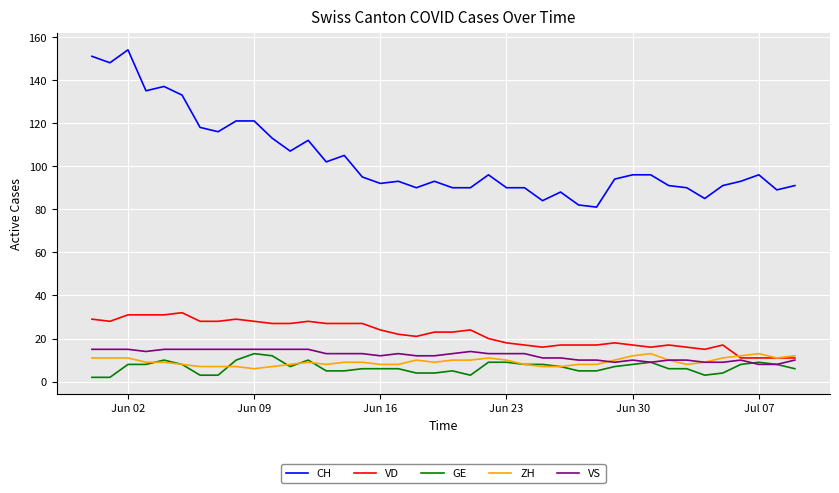

True or false: GE and CH cross at least once.

False